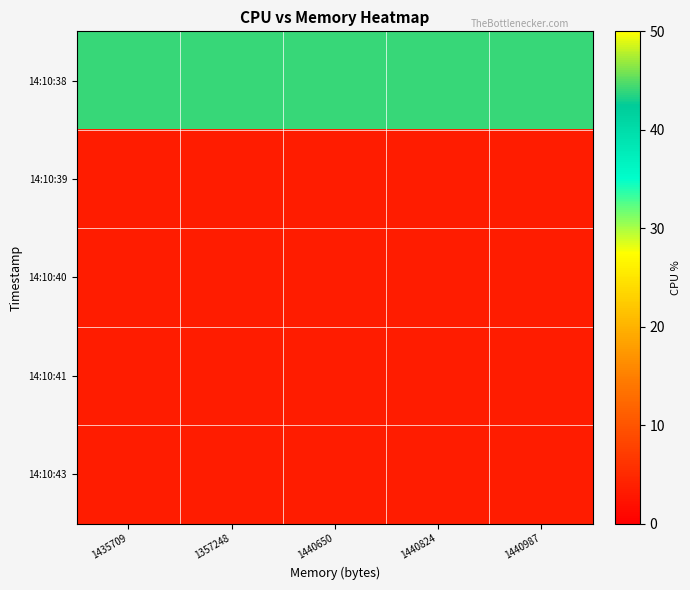

Which label corresponds to the largest value in the chart?

1435709